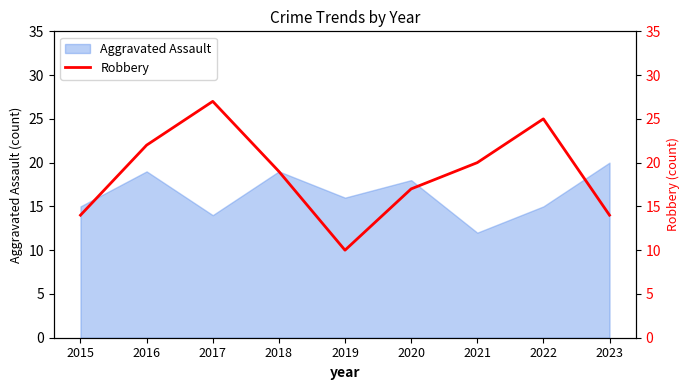

At which label does the data first exceed 19?

2016